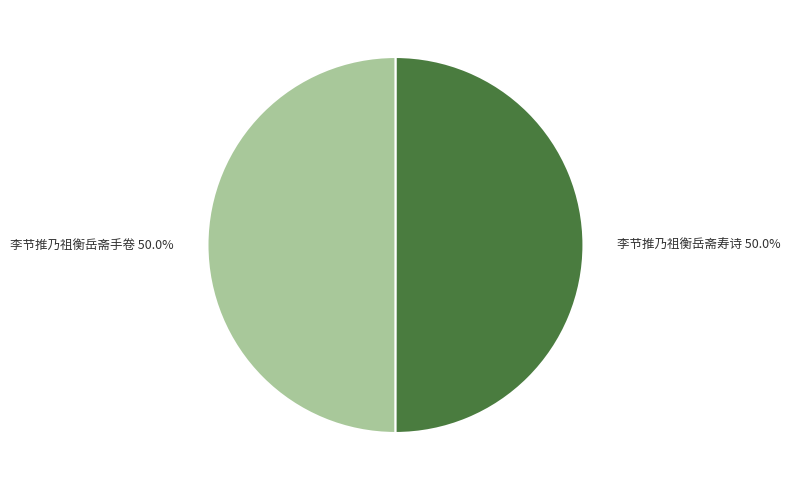

Is it true that 李节推乃祖衡岳斋手卷 is 50% of the pie?

True